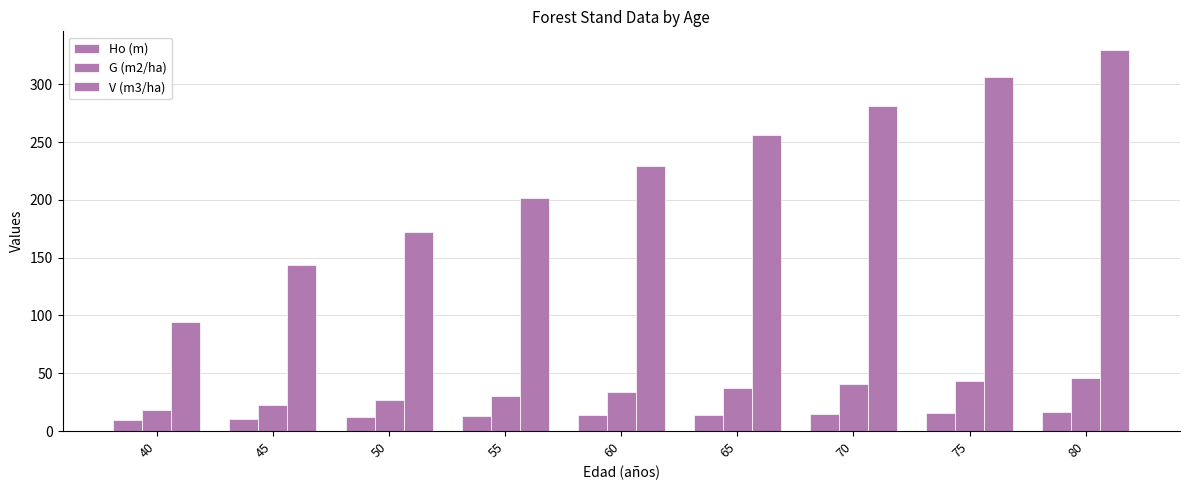

Reading left to right, transcribe all the data shown in this chart.

Ho (m): 40=9.8	45=10.8	50=11.8	55=12.7	60=13.5	65=14.2	70=15.0	75=15.7	80=16.3
G (m2/ha): 40=18.6	45=22.8	50=26.8	55=30.6	60=34.2	65=37.5	70=40.6	75=43.6	80=46.3
V (m3/ha): 40=94.3	45=143.5	50=172.6	55=201.2	60=229.0	65=255.8	70=281.5	75=306.0	80=329.3